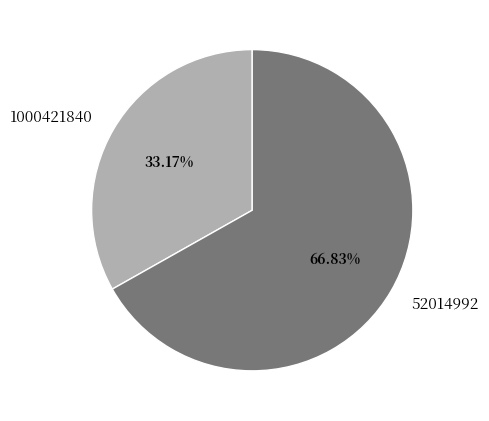

Rank the categories by value from highest to lowest.

52014992, 1000421840